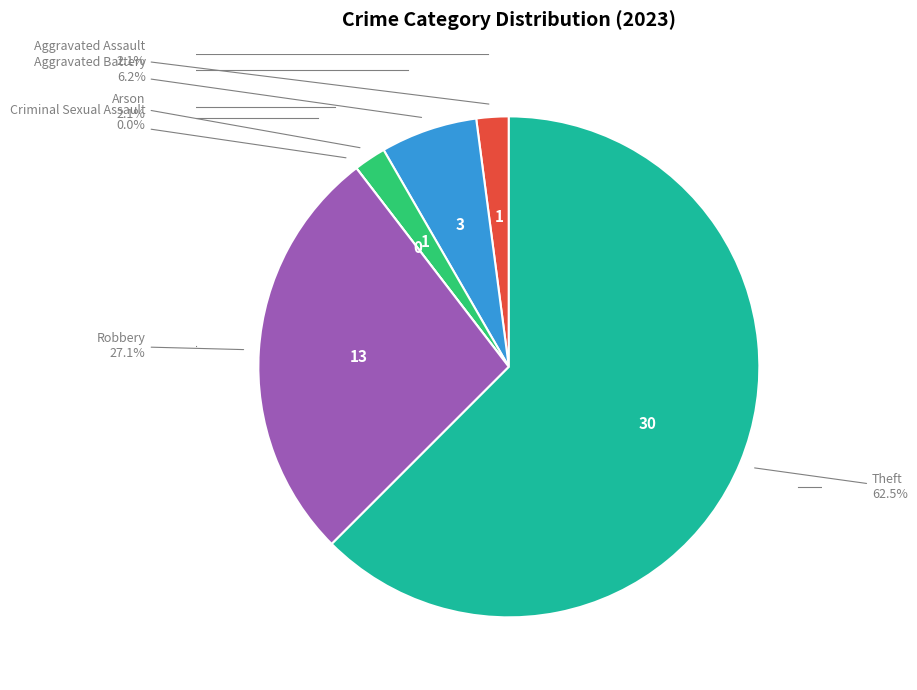

Combined, what portion of the pie is Aggravated Battery and Robbery?

33.3%